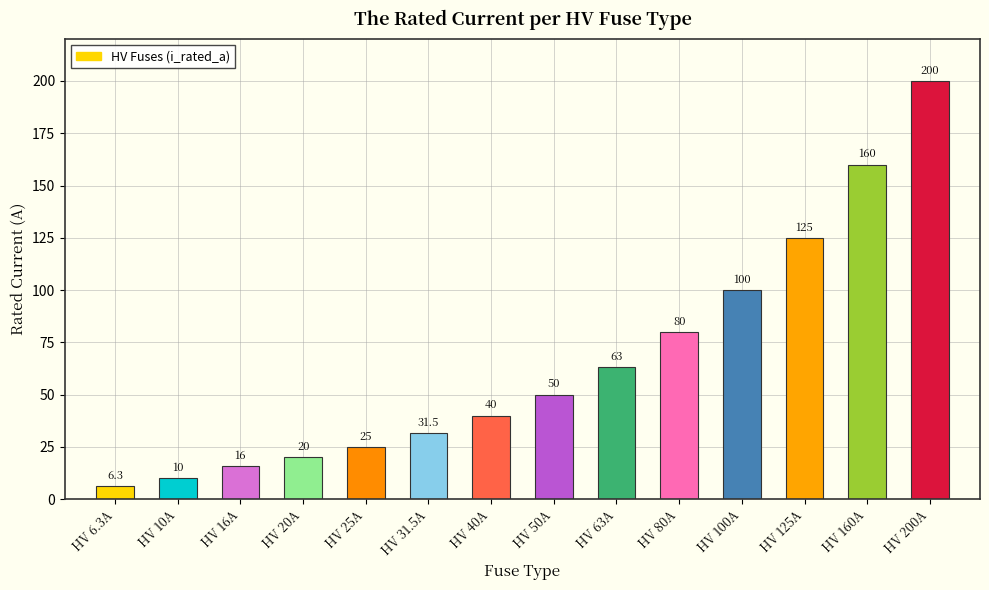

What is the difference between the second highest and minimum values?

153.7